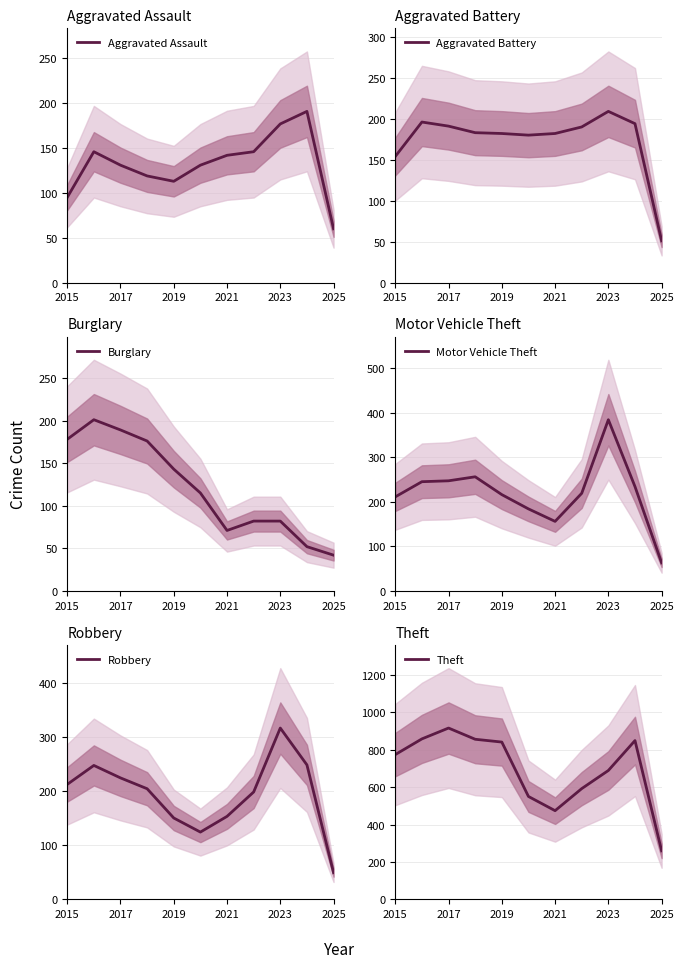

Count the number of data series in this chart.

6